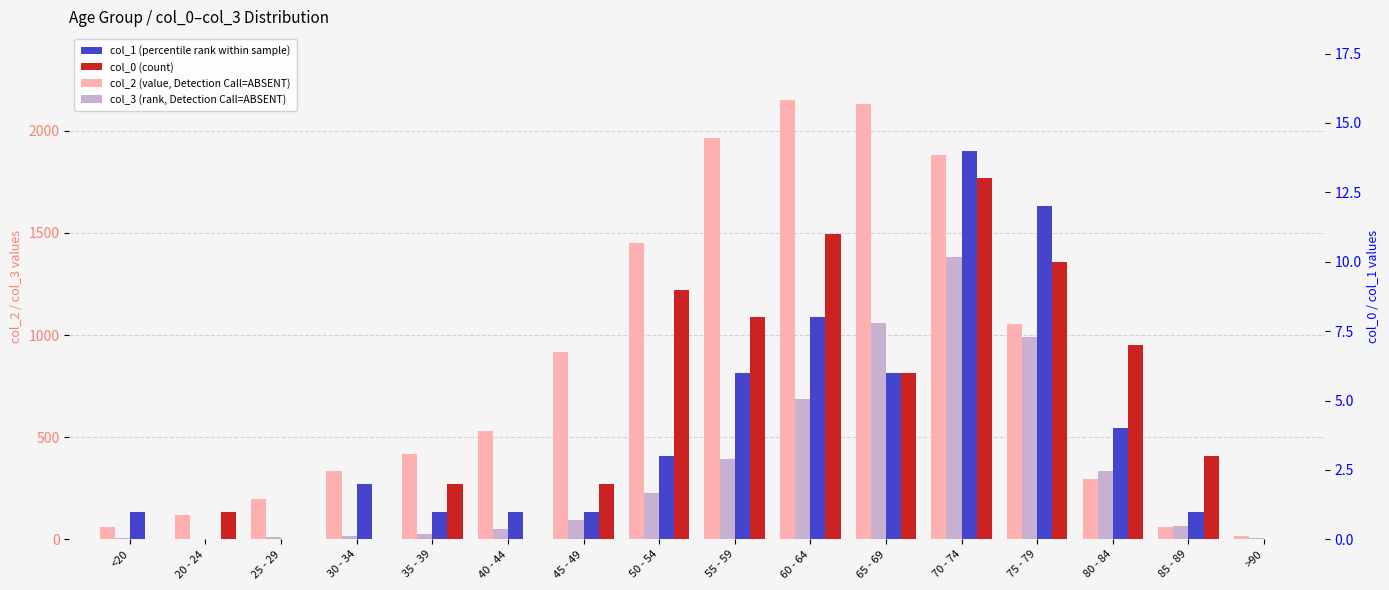

What is the difference between the maximum and minimum values in the col_1 (percentile rank within sample) series?

14